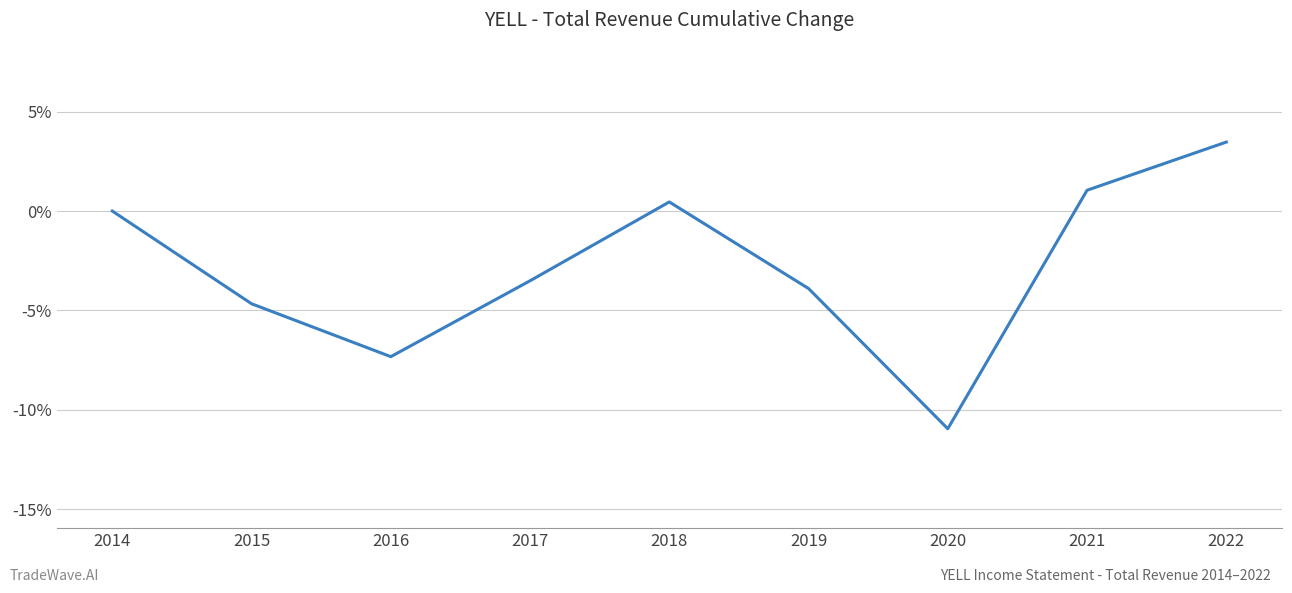

Rank the categories by value from highest to lowest.

2022, 2021, 2018, 2014, 2017, 2019, 2015, 2016, 2020